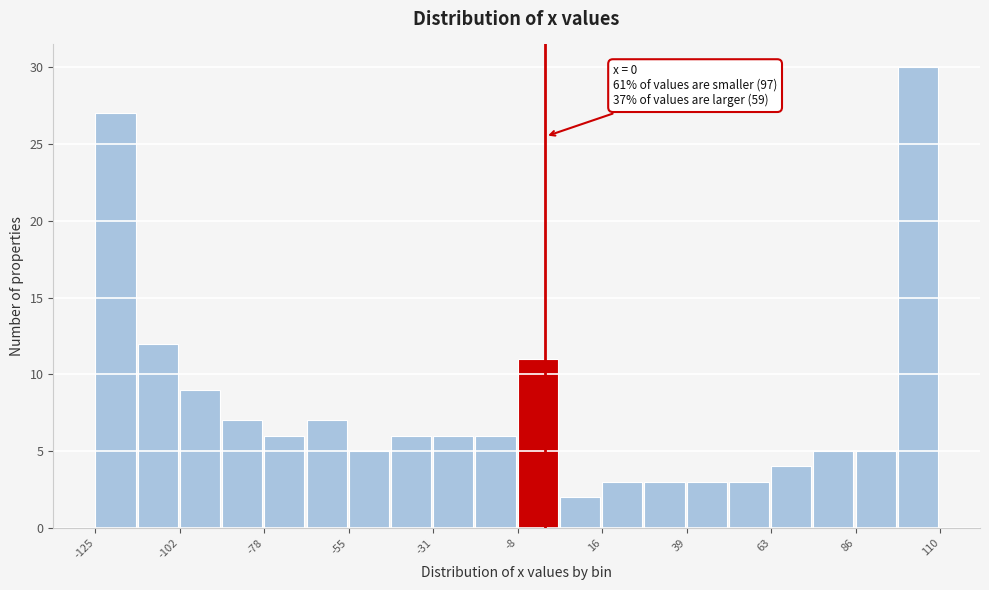

Around what value on the x-axis is the tallest bar? Give the approximate position of its centre, as read against the axis.

105